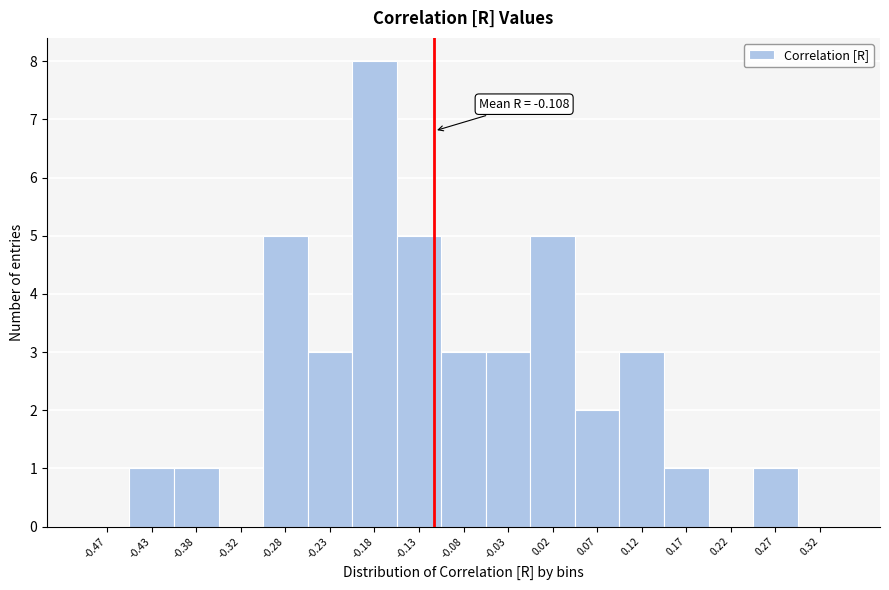

Which range on the x-axis has the tallest bar?

-0.20 to -0.15